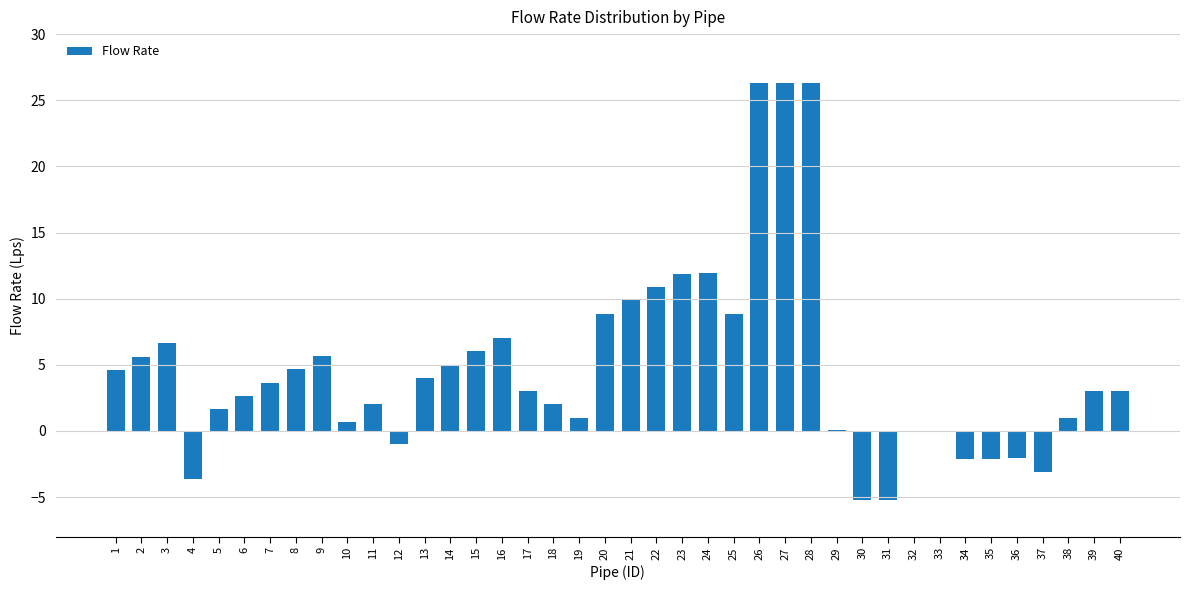

Is it true that the value at 14 is 2.1?

False